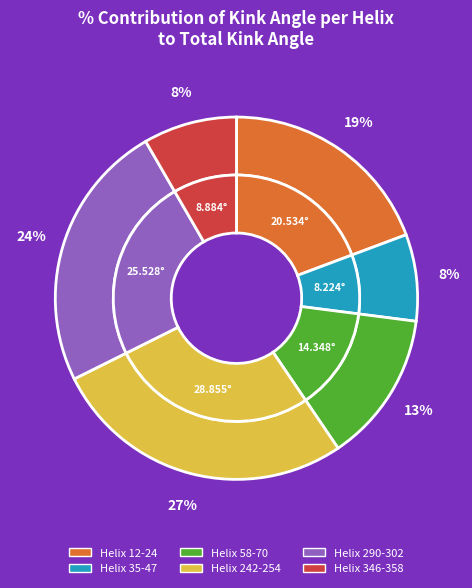

What is the change in value from Helix 242-254 to Helix 346-358?

-20.0